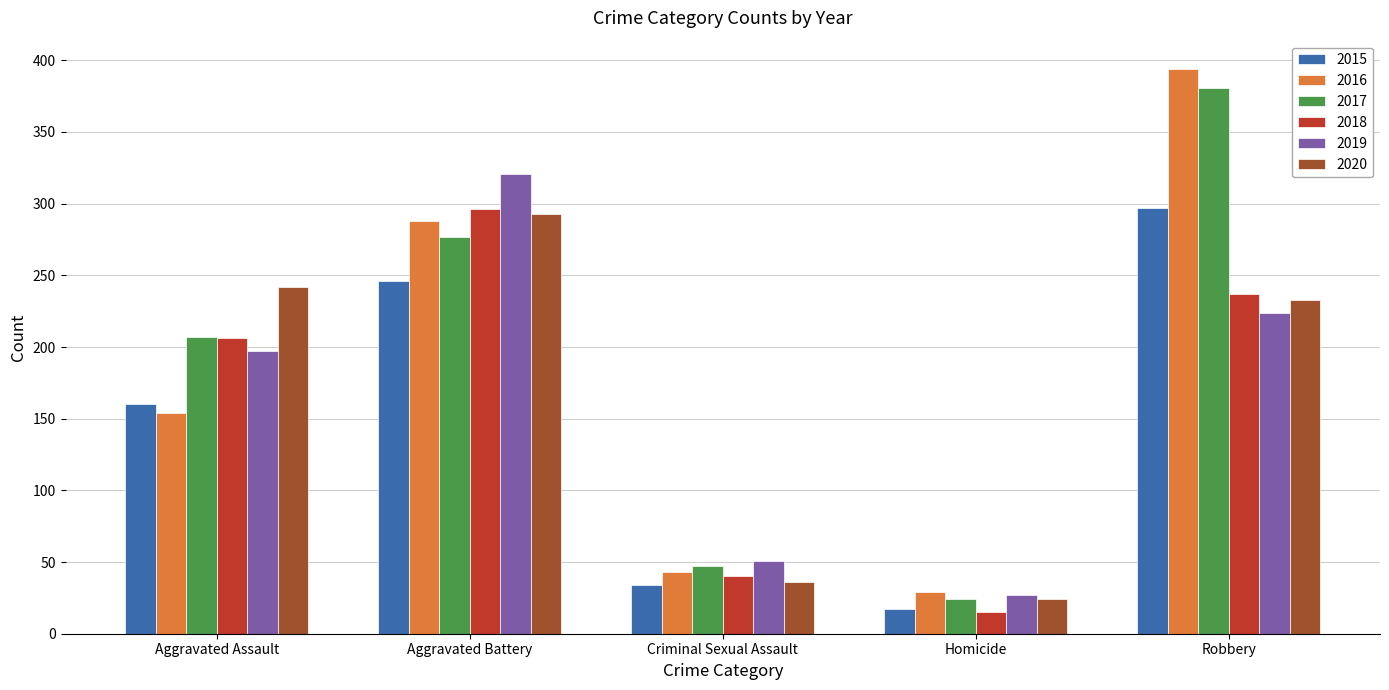

True or false: 2015 has a value of 243 at Aggravated Assault.

False